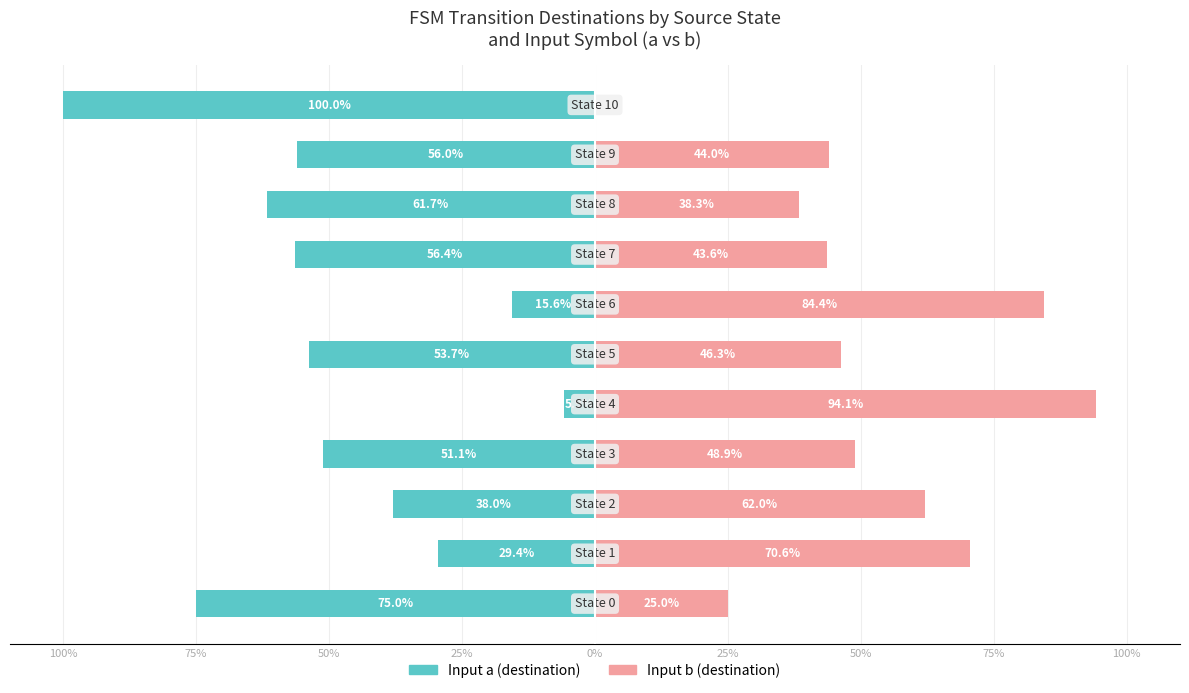

Reading right to left, transcribe all the data shown in this chart.

Input a (destination): -100.0	-56.0	-61.7	-56.4	-15.6	-53.7	-5.9	-51.1	-38.0	-29.4	-75.0
Input b (destination): 0.0	44.0	38.3	43.6	84.4	46.3	94.1	48.9	62.0	70.6	25.0